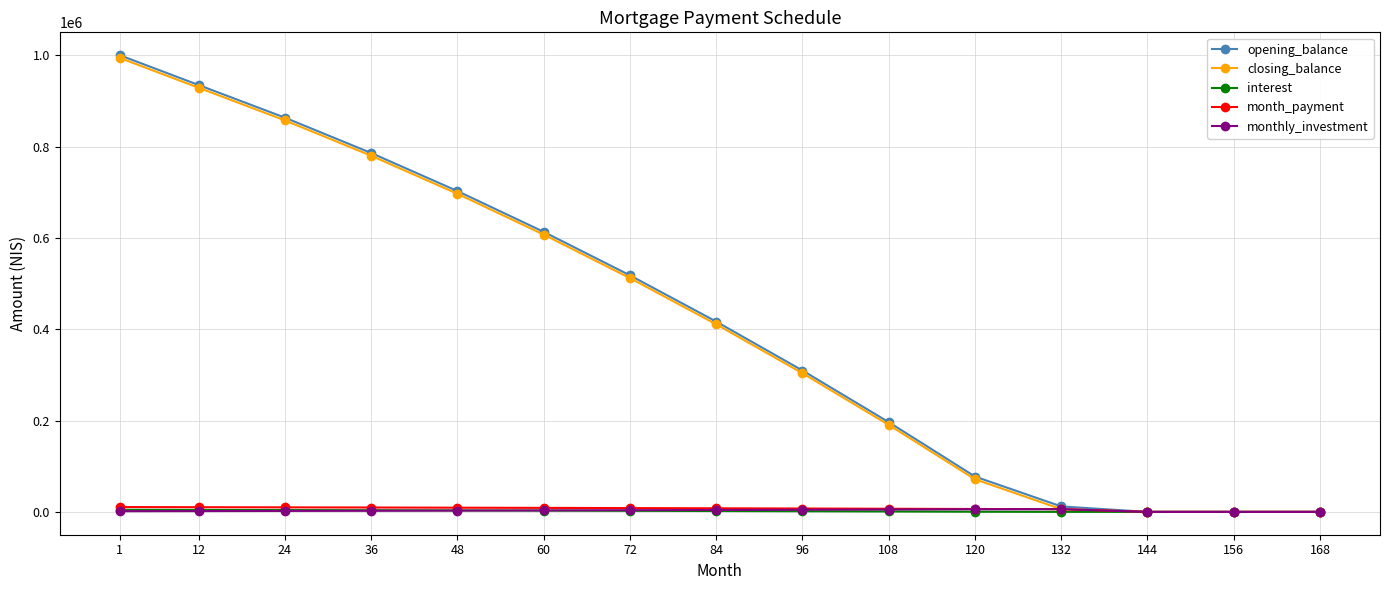

What is the value of the closing_balance point at the 3rd from the left?

857142.9